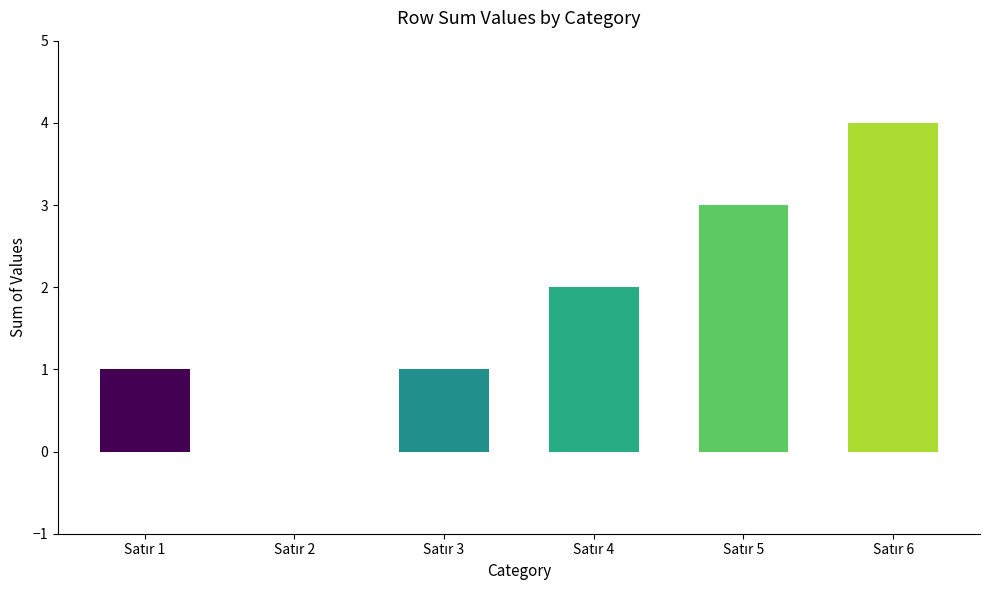

What is the sum of all values?

11